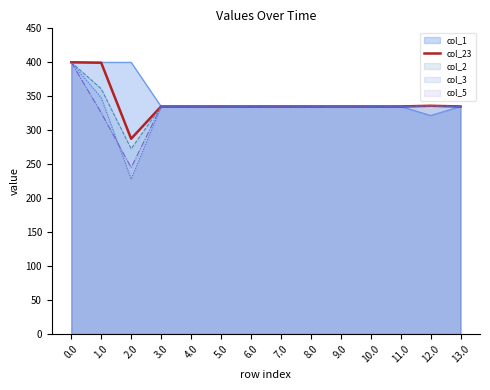

Rank the categories by value from highest to lowest.

0.0, 1.0, 12.0, 3.0, 4.0, 5.0, 6.0, 7.0, 8.0, 9.0, 10.0, 11.0, 13.0, 2.0